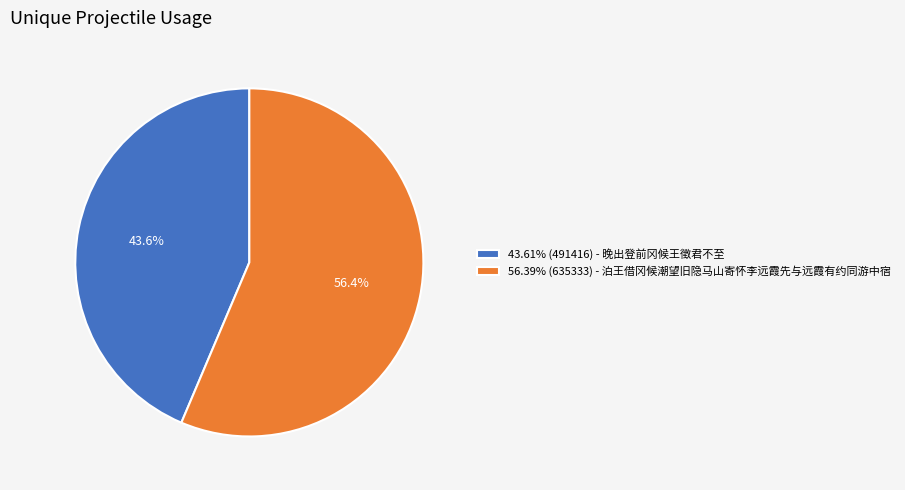

Approximately how many times larger is the value at 56.39% (635333) - 泊王借冈候潮望旧隐马山寄怀李远霞先与远霞有约同游中宿 compared to 43.61% (491416) - 晚出登前冈候王徵君不至?

1.3